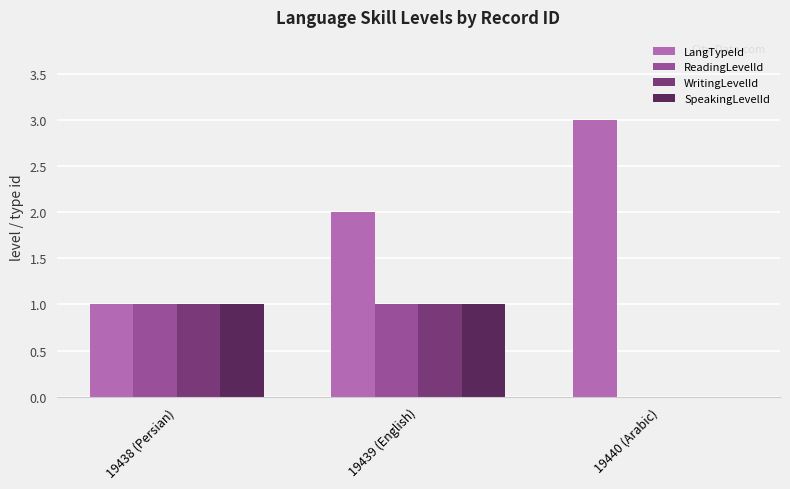

Between 19438 (Persian) and 19439 (English), which series saw the biggest shift?

LangTypeId